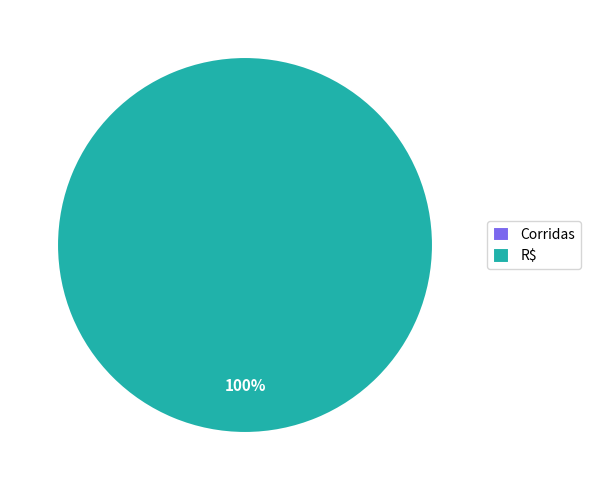

Rank the categories by value from lowest to highest.

Corridas, R$